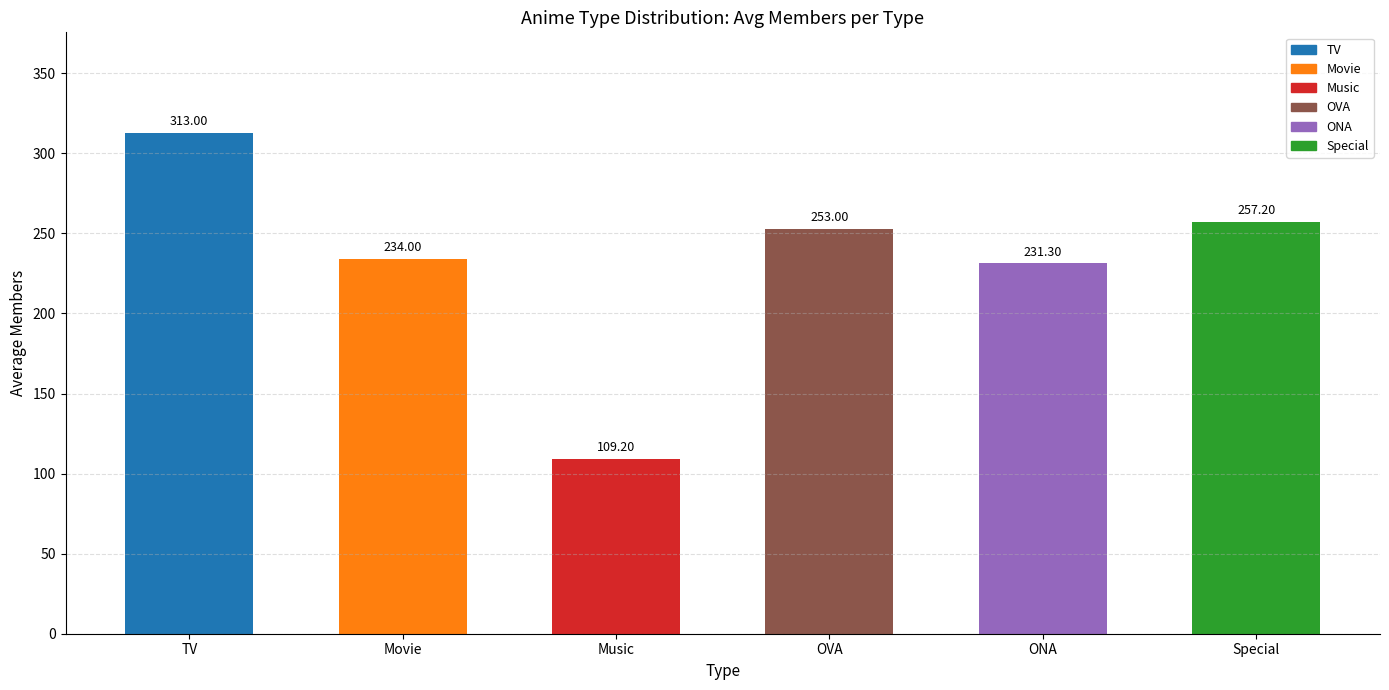

What is the sum of the values at Music and ONA?

340.5